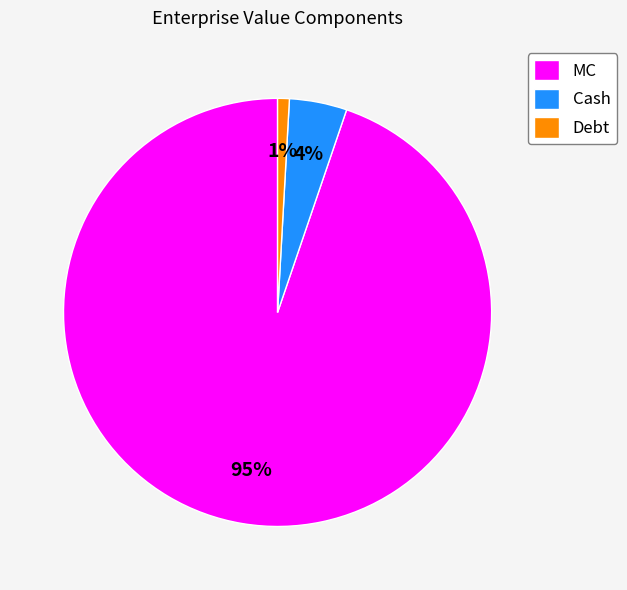

To the nearest percent, what is the combined percentage of Debt and Cash?

5%